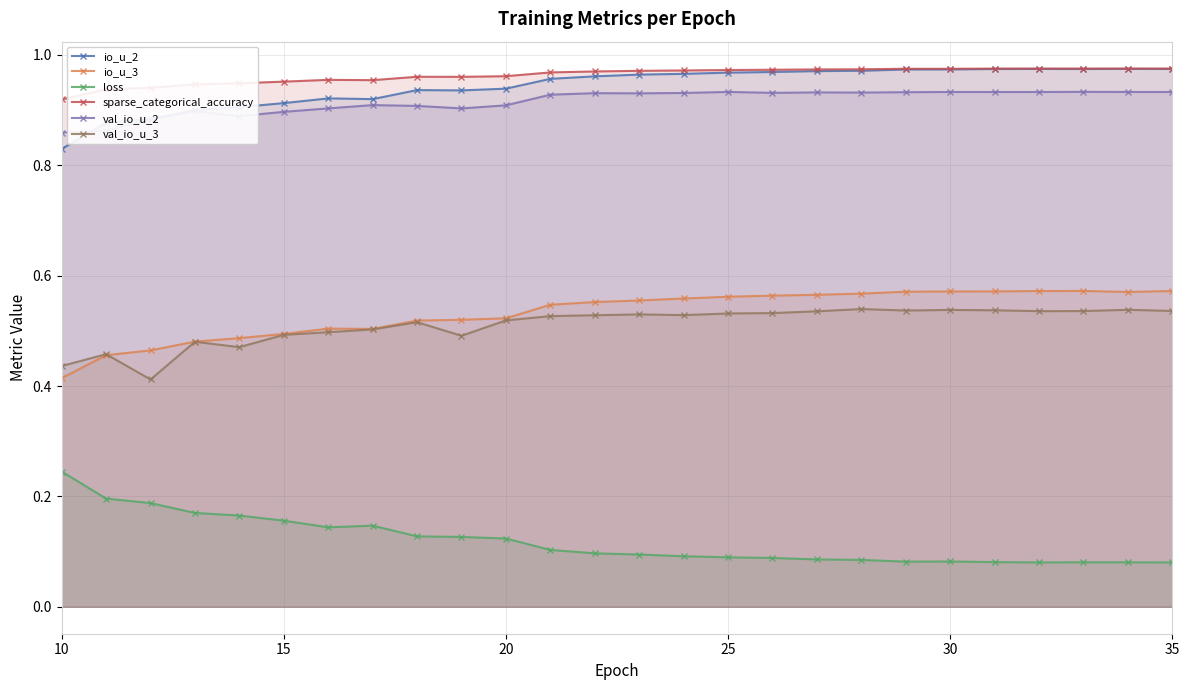

At how many categories does at least one series exceed 0?

26